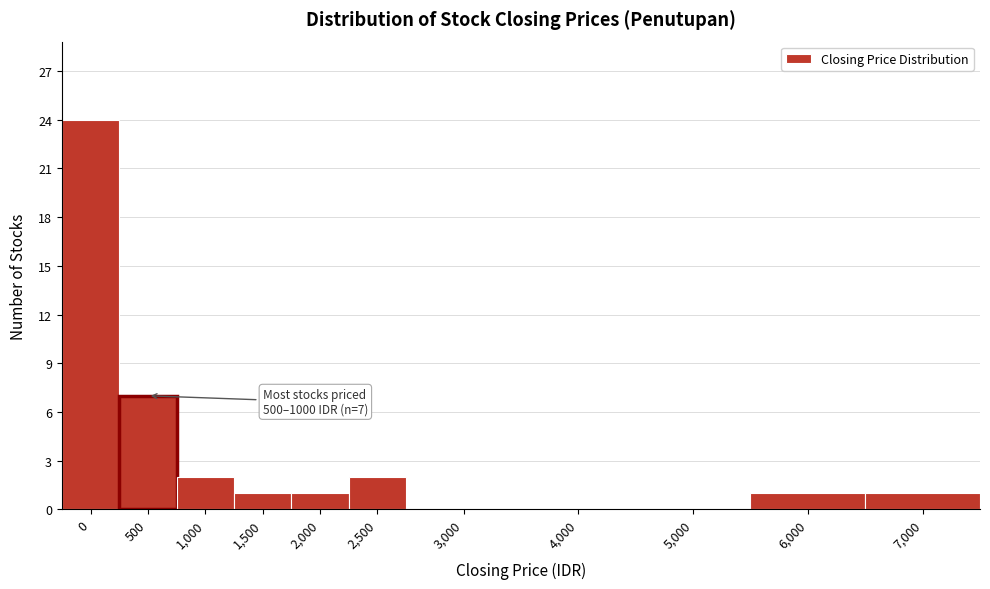

Reading right to left, transcribe all the data shown in this chart.

7,000=1	6,000=1	5,000=0	4,000=0	3,000=0	2,500=2	2,000=1	1,500=1	1,000=2	500=7	0=24